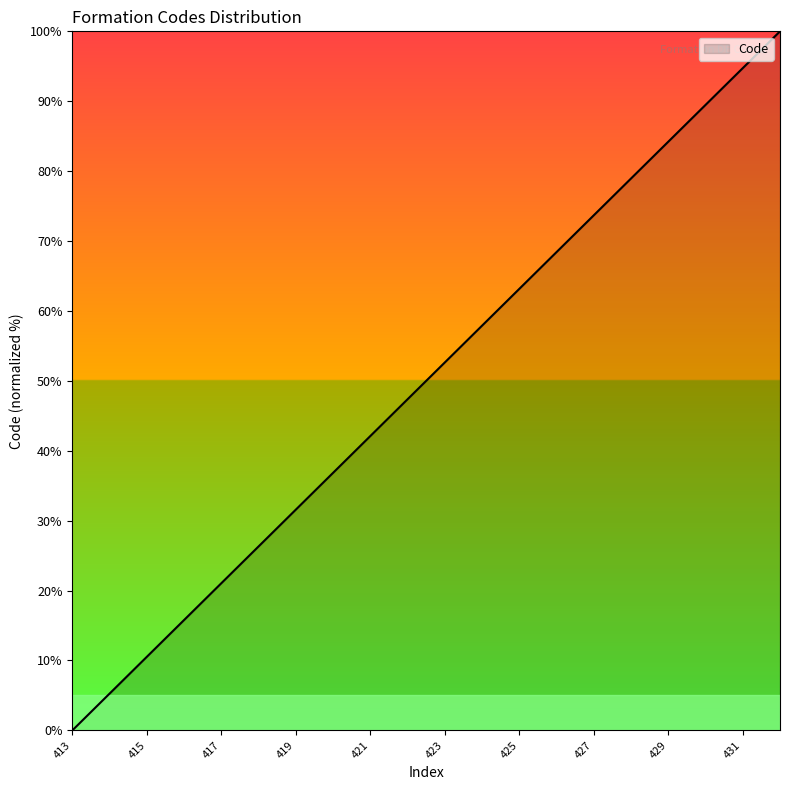

What is the greatest value displayed?

100.0